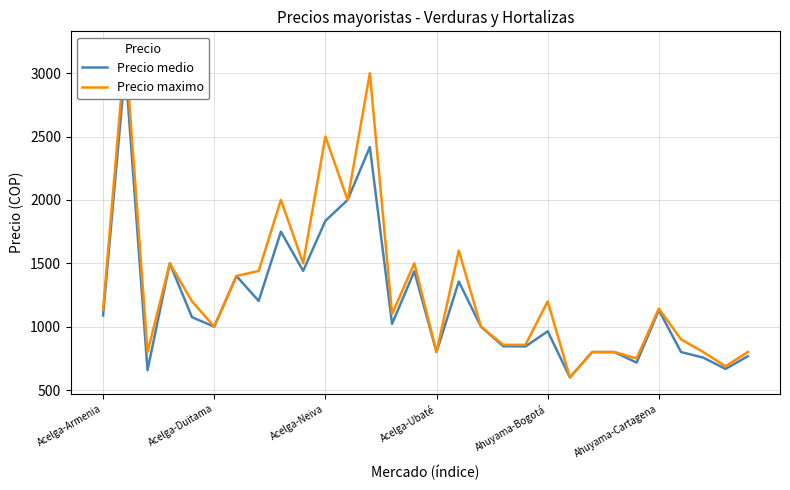

What is the average value of the Precio maximo series?

1296